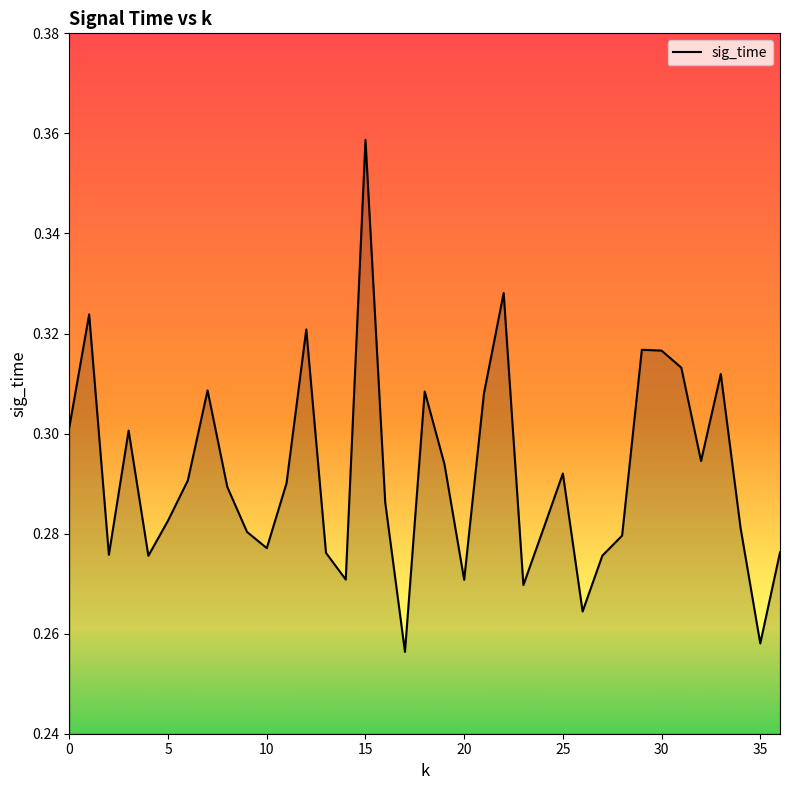

Is this an area chart (filled region under the line)?

Yes